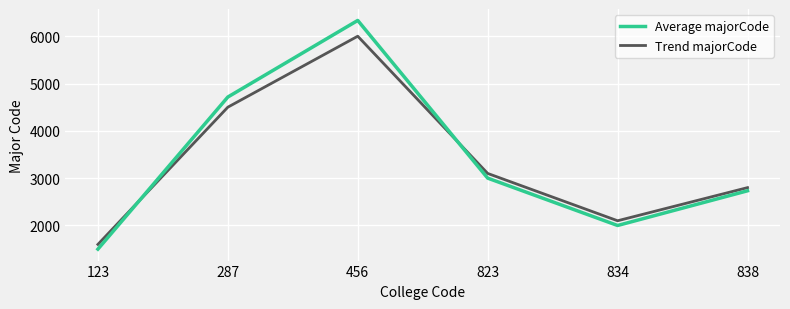

After their last crossing, which series has the higher values: Trend majorCode or Average majorCode?

Trend majorCode